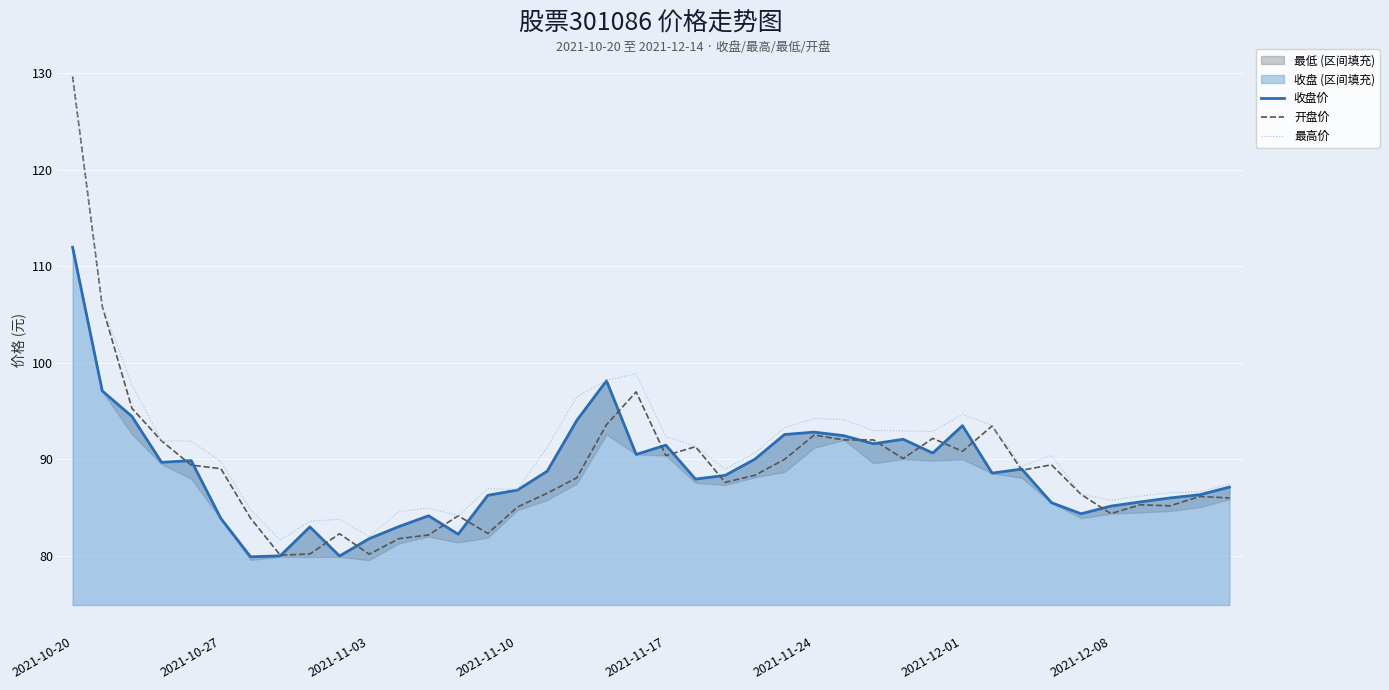

Is it true that 最高价 equals 87.5 at 39?

True